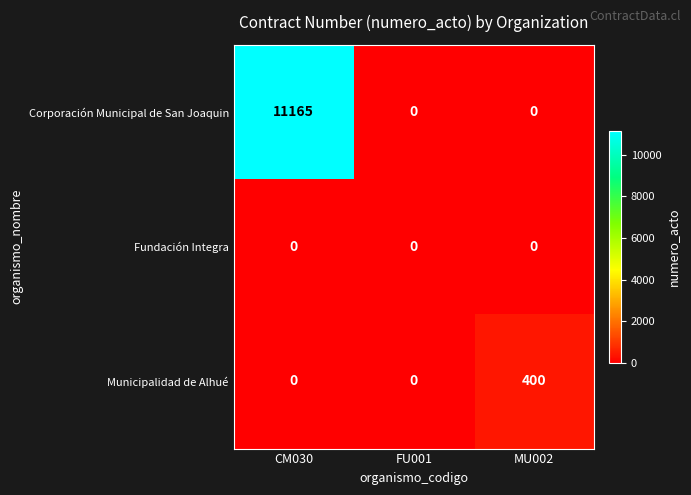

Is it true that Corporación Municipal de San Joaquin equals 17493 at CM030?

False